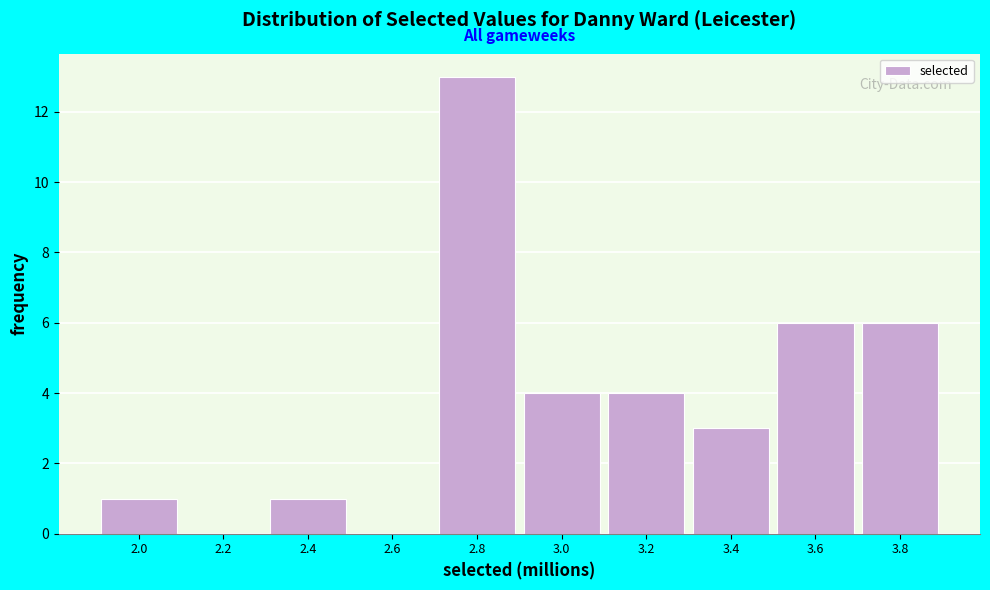

Reading left to right, list all the values displayed in this chart.

2.0=1	2.2=0	2.4=1	2.6=0	2.8=13	3.0=4	3.2=4	3.4=3	3.6=6	3.8=6